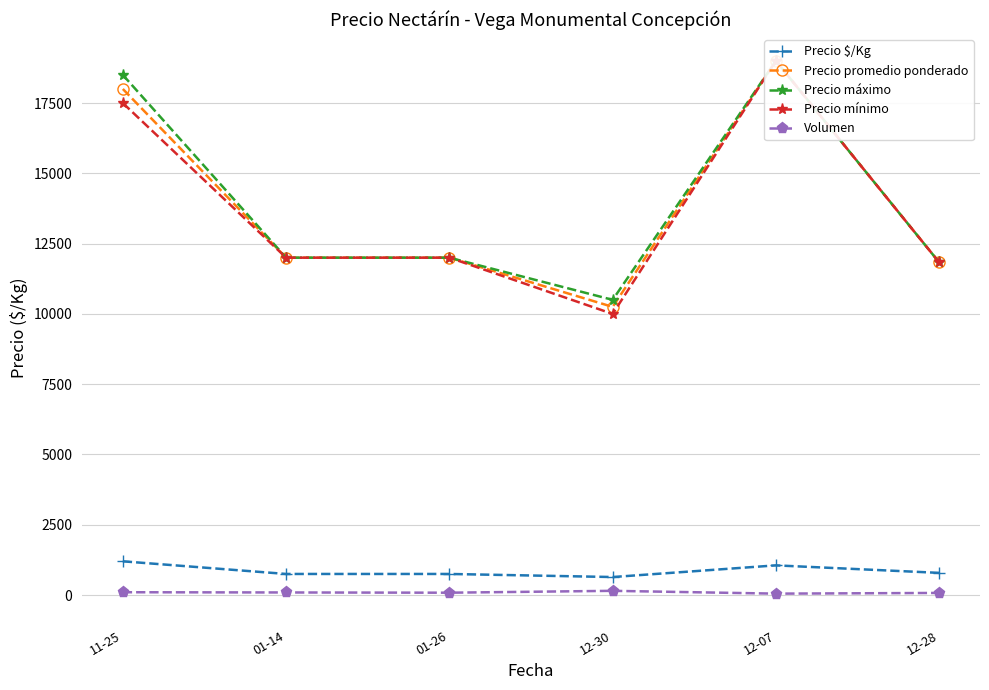

How many series are shown in this chart?

5